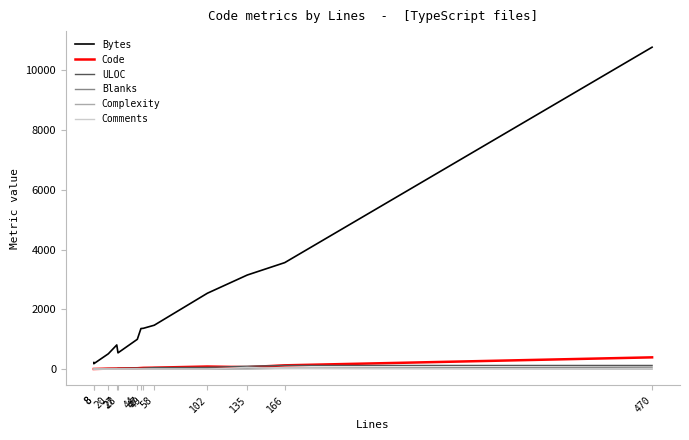

In Code, how many points are lower than both neighbors (excluding endpoints)?

1